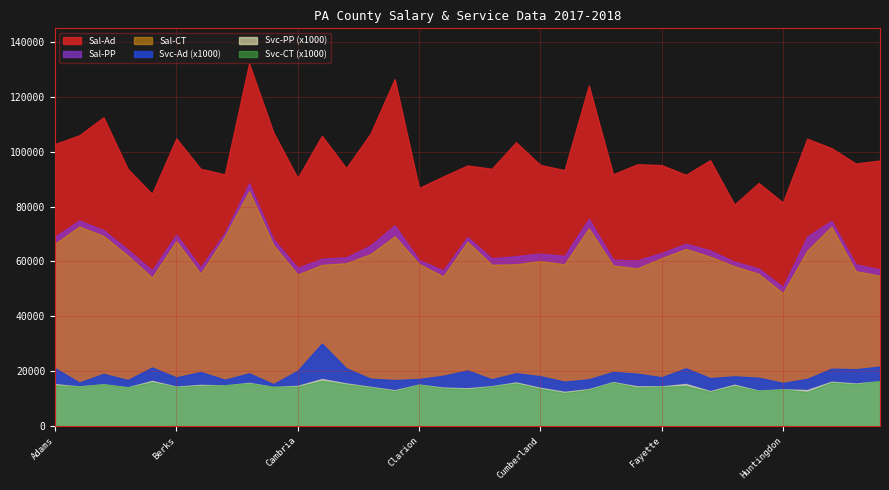

What is the greatest value displayed?

132193.3